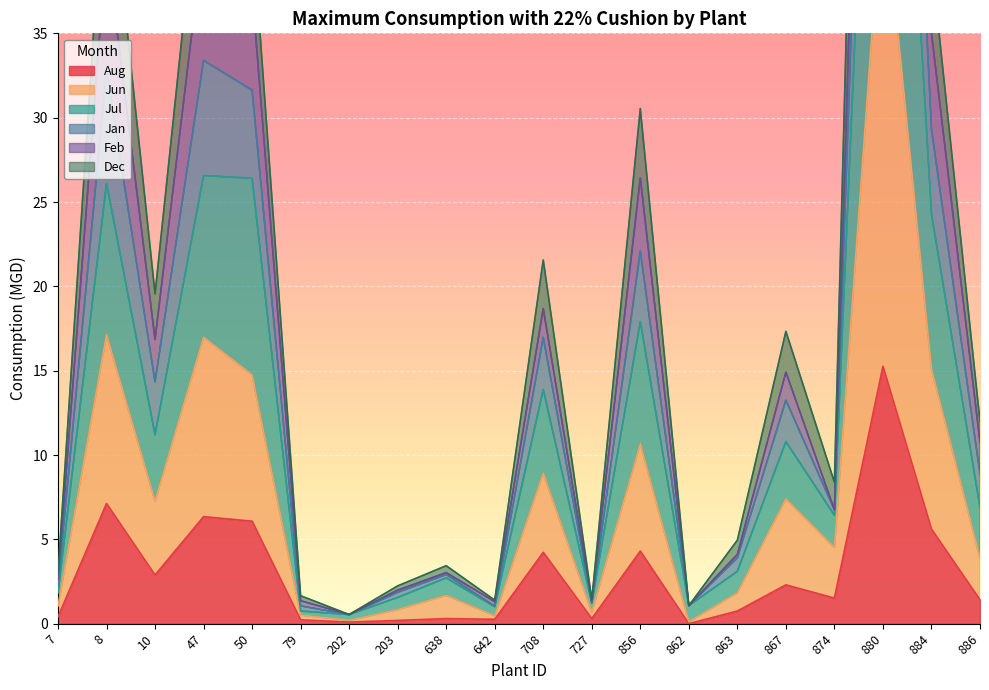

What is the value of the Jun point at the 16th from the left?

7.4